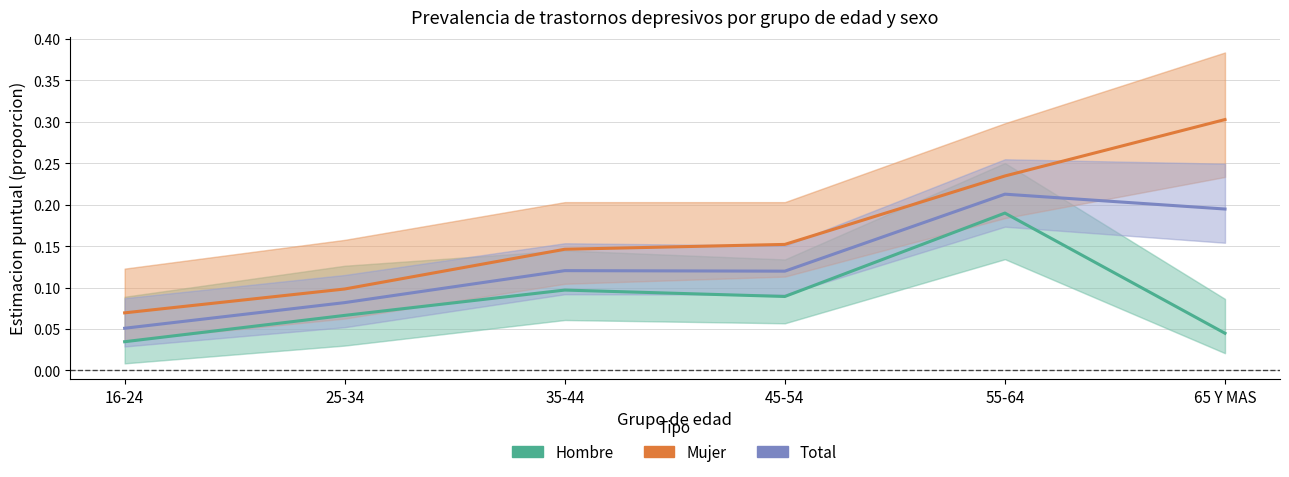

The value of Total at 55-64 is 0.1. True or false?

False